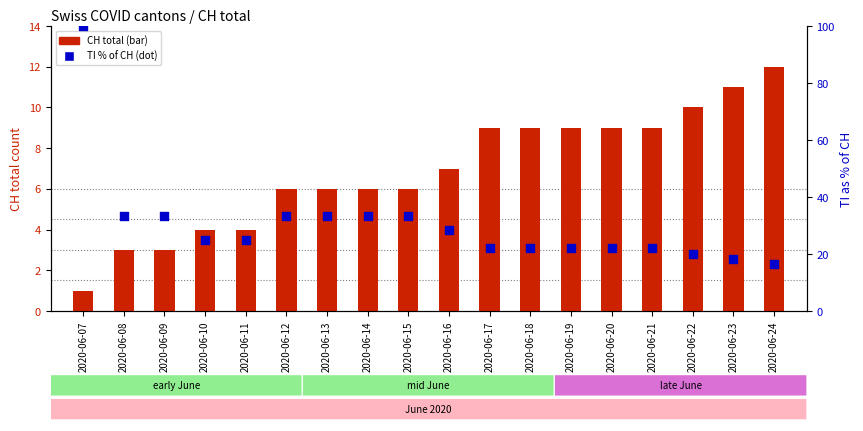

Which series contains the highest Y value?

TI (% of CH)